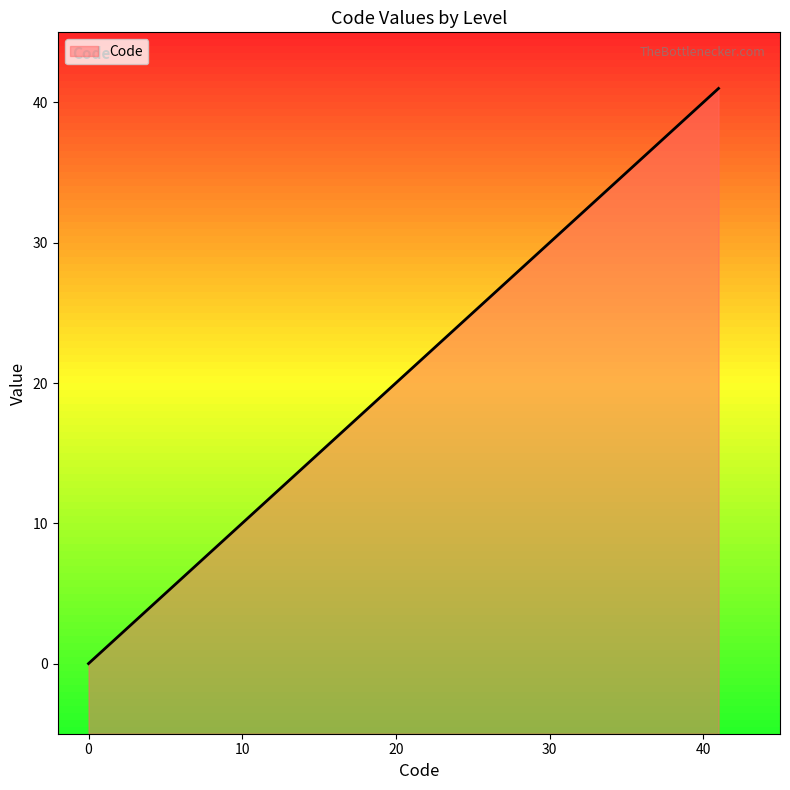

What is the difference between the maximum and minimum values?

41